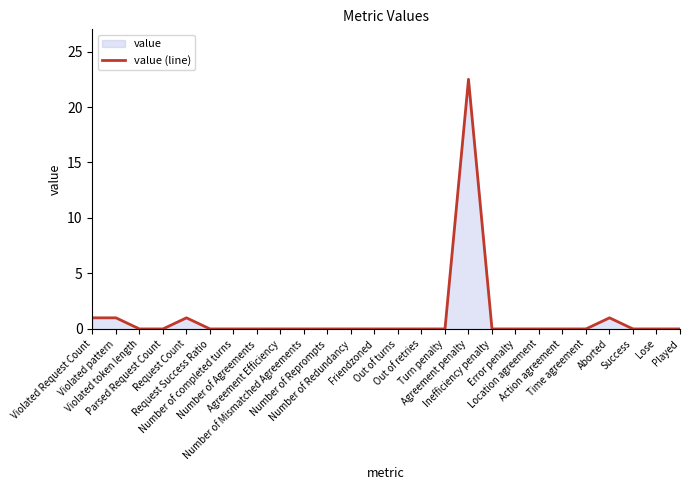

Reading left to right, extract all data points from this chart.

1.0	1.0	0.0	0.0	1.0	0.0	0.0	0.0	0.0	0.0	0.0	0.0	0.0	0.0	0.0	0.0	22.5	0.0	0.0	0.0	0.0	0.0	1.0	0.0	0.0	0.0